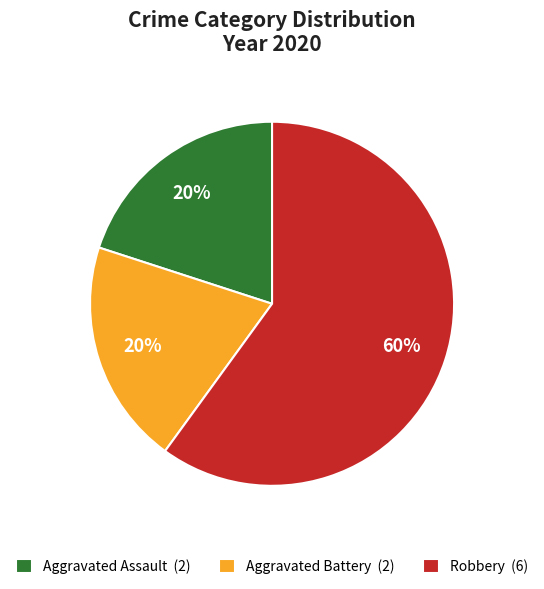

The Robbery slice represents 60% of the pie. True or false?

True